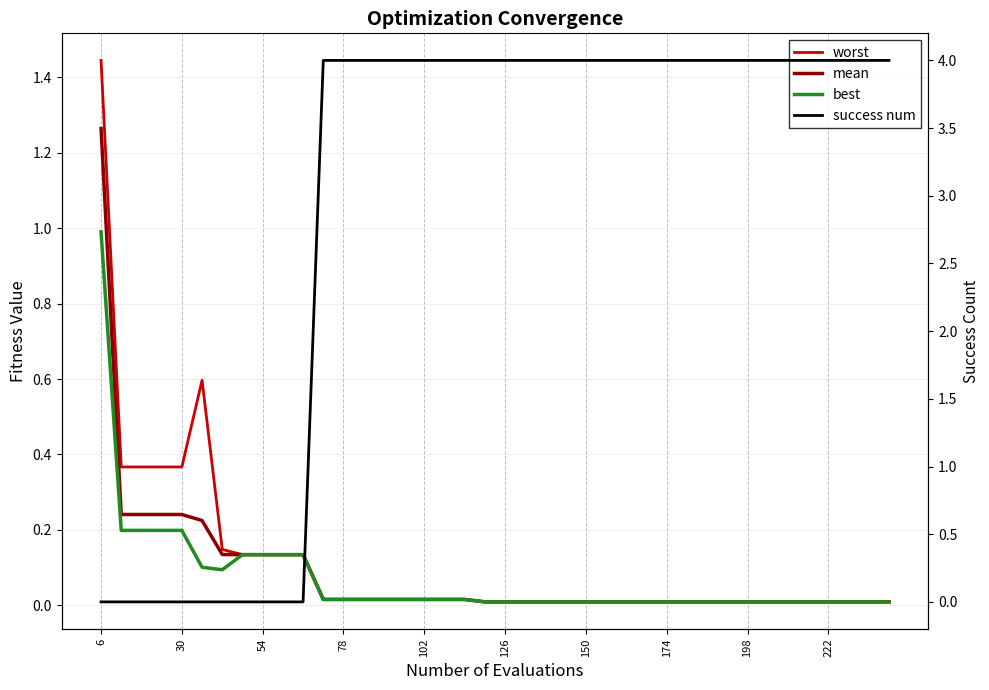

What is the value of the best point at the 5th from the left?

0.2